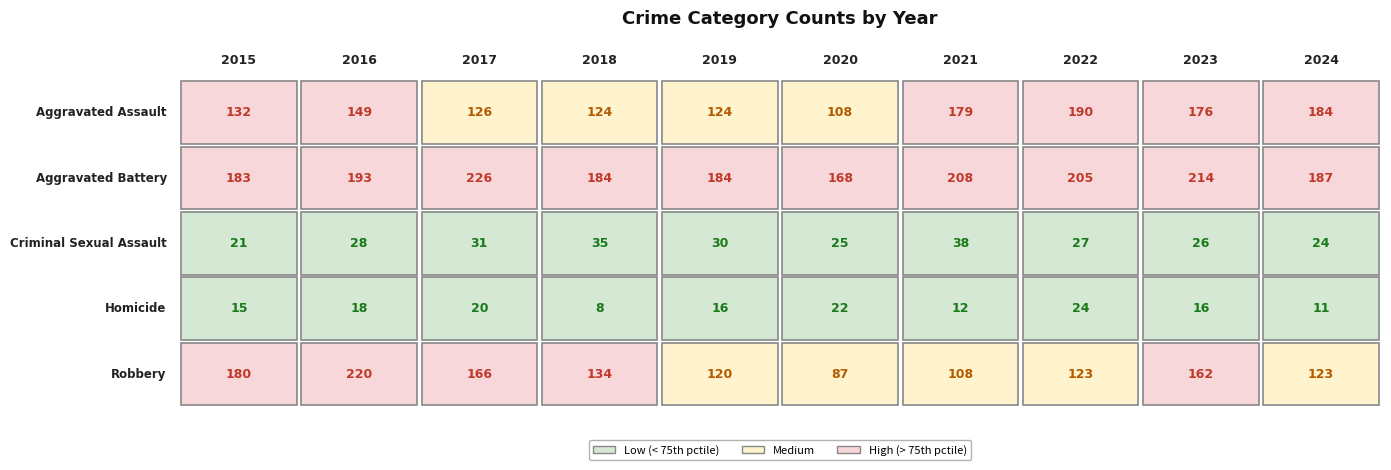

What is the difference between the highest and lowest values at 2016?

202